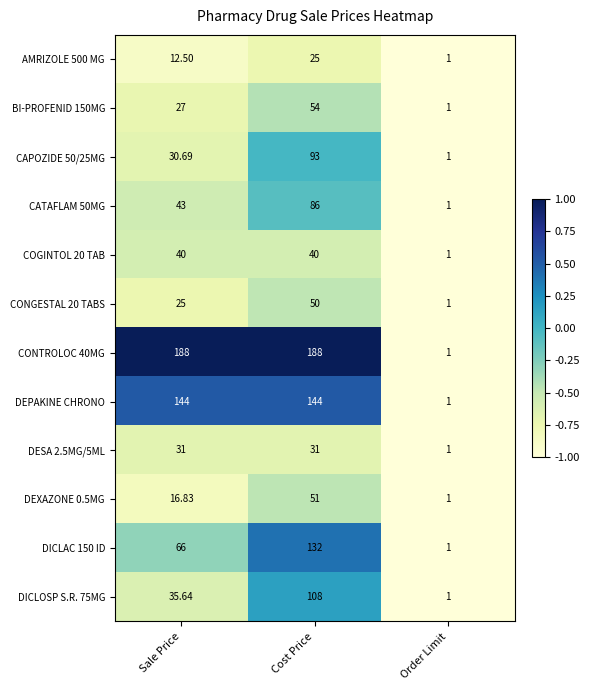

At which category is the sum across all series the highest?

Cost Price